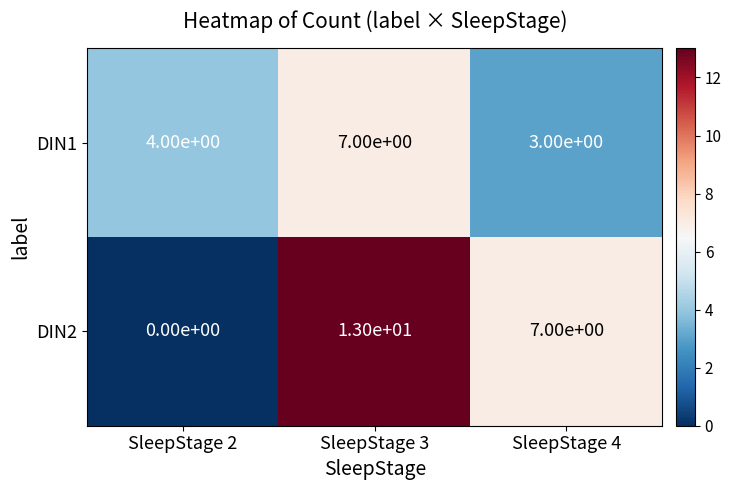

Is it true that DIN2 equals 6 at SleepStage 3?

False